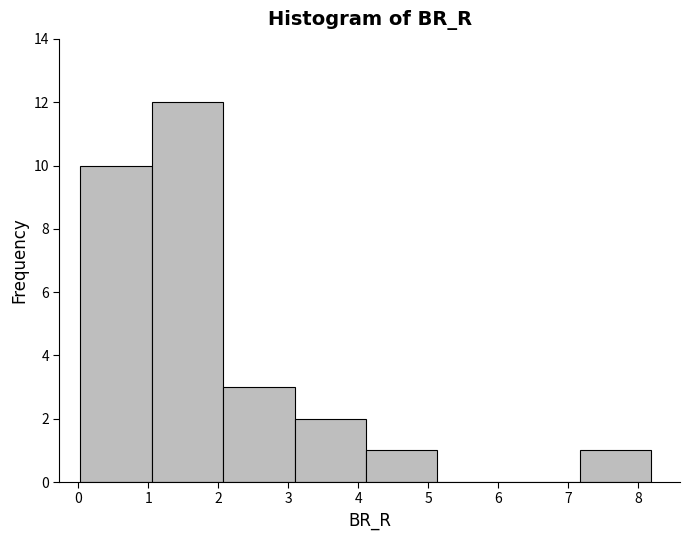

Which range on the x-axis has the tallest bar?

1.0 to 2.1